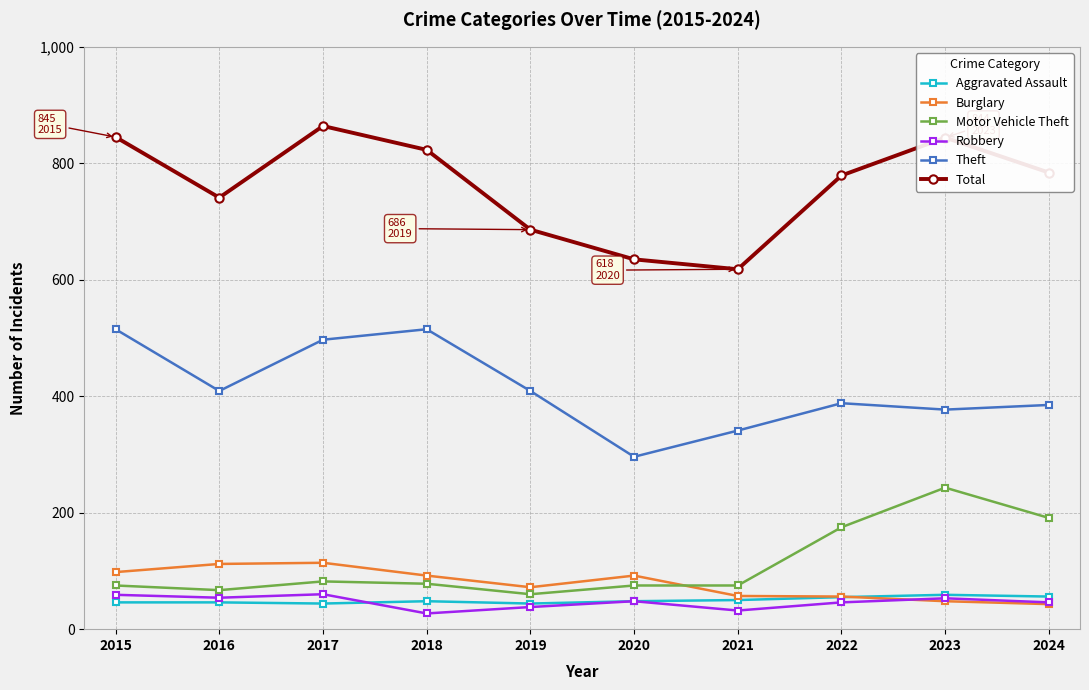

Which series has the widest spread of values?

Total